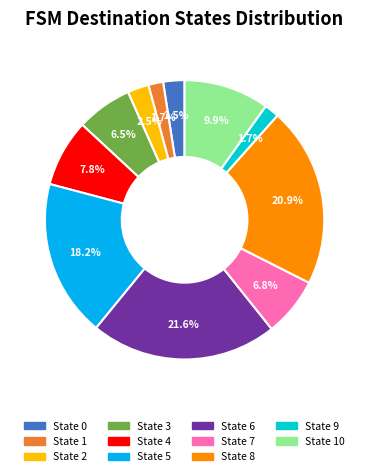

Is there a majority slice in this chart?

No